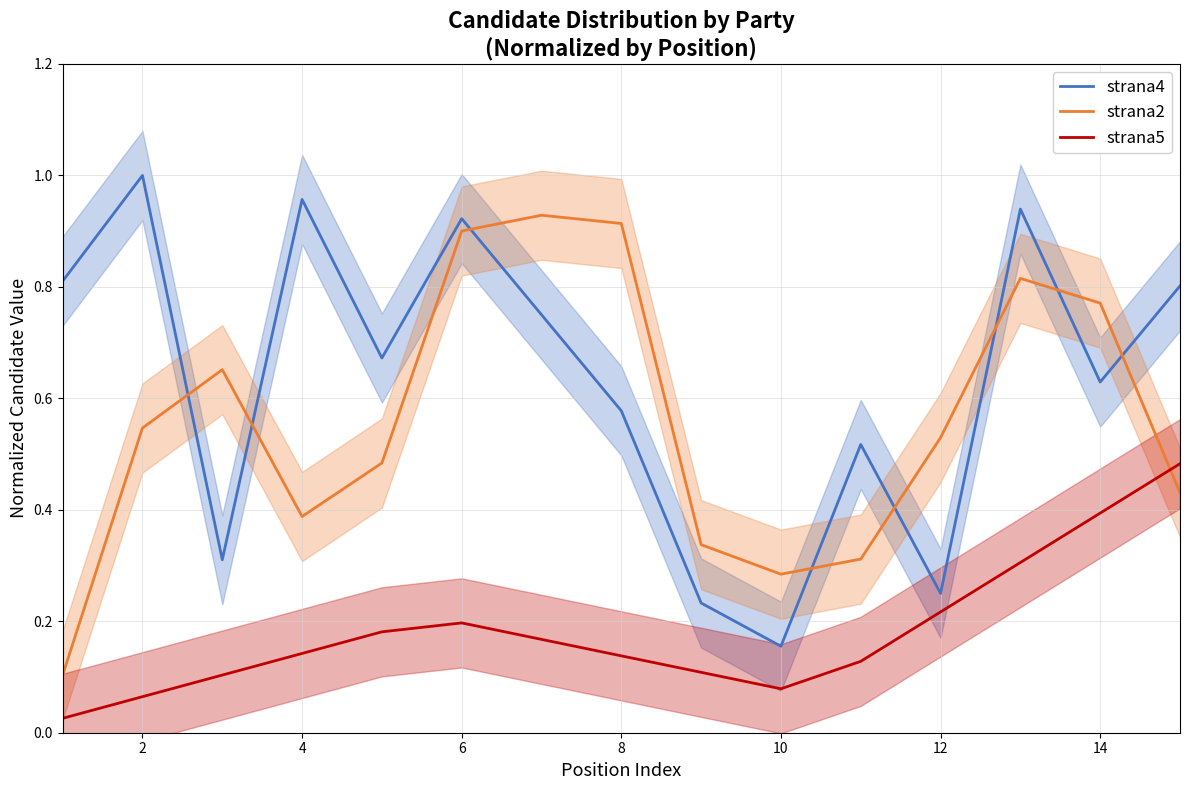

How many interior local peaks does the strana5 series have?

1